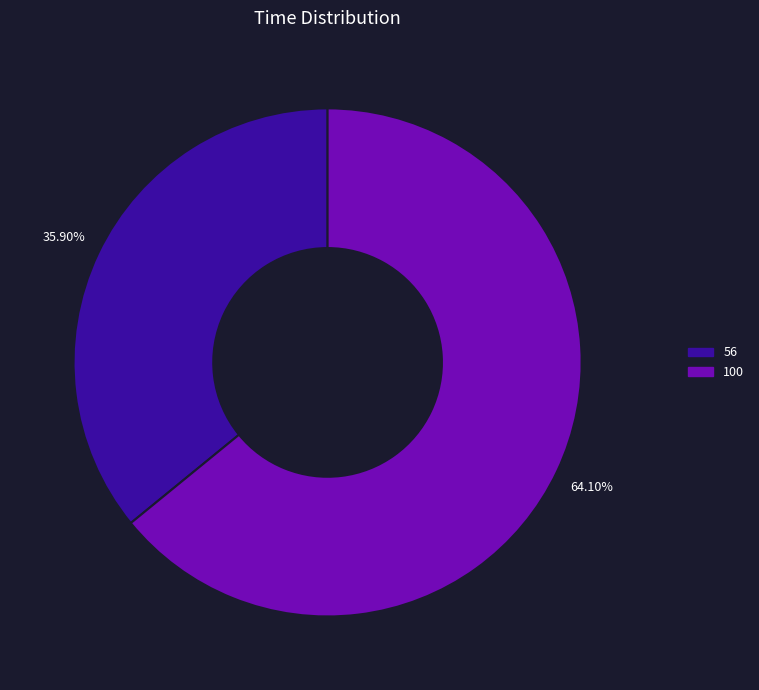

Does any single category account for the majority?

Yes